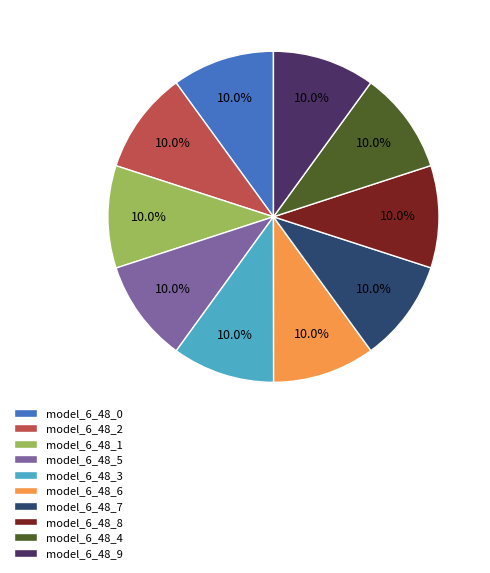

The model_6_48_5 slice represents 20% of the pie. True or false?

False